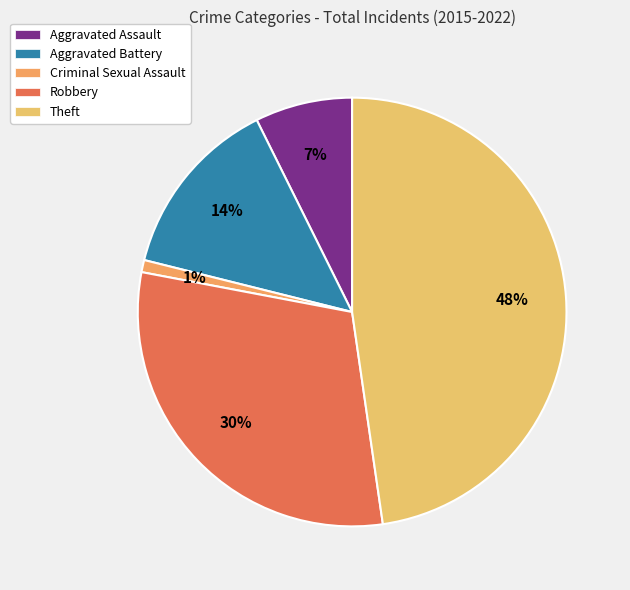

How many segments does this pie chart have?

5